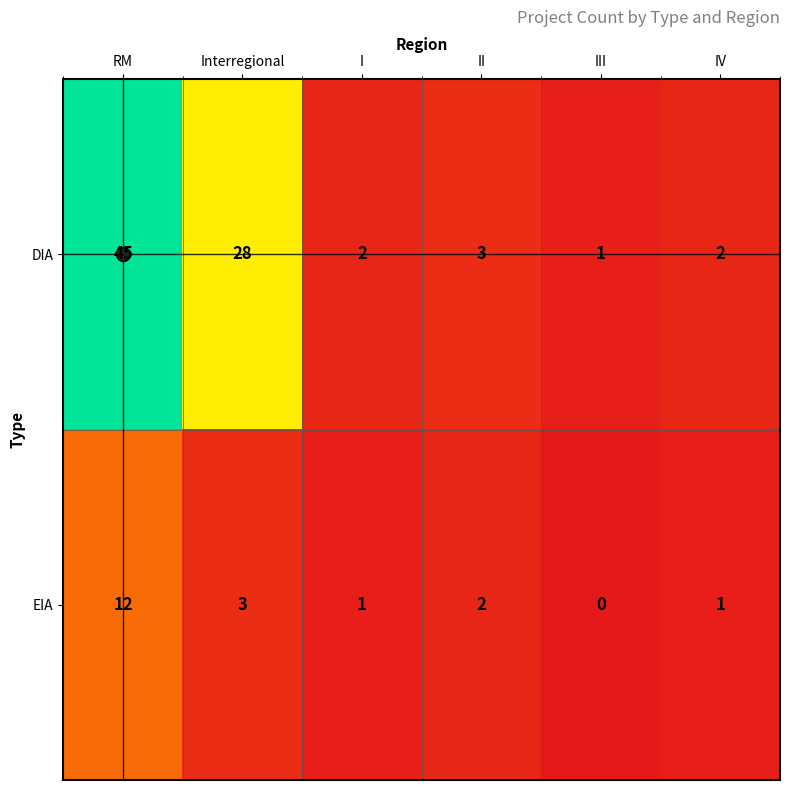

At III, list the series in order from smallest to largest.

EIA, DIA